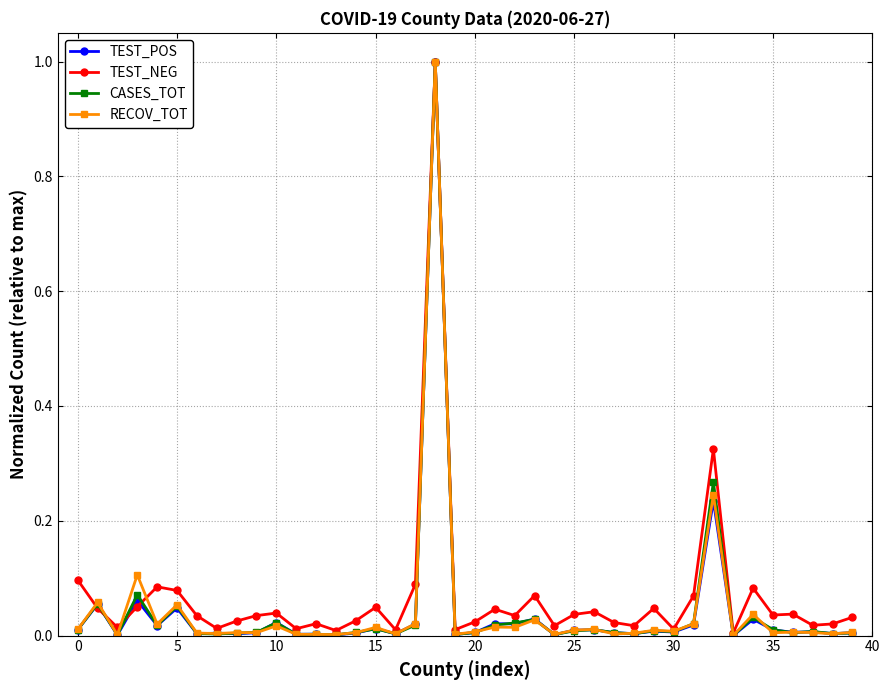

Which series has the largest range (max minus min)?

TEST_POS